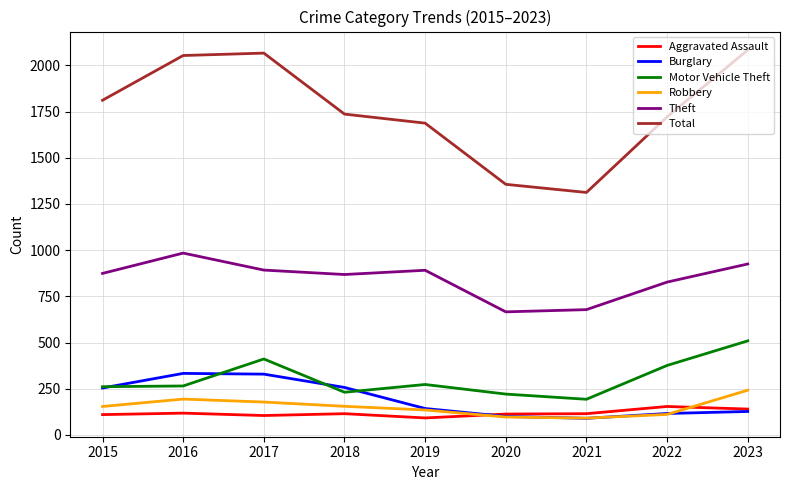

What is the difference between the Robbery values at 2022 and 2015?

43